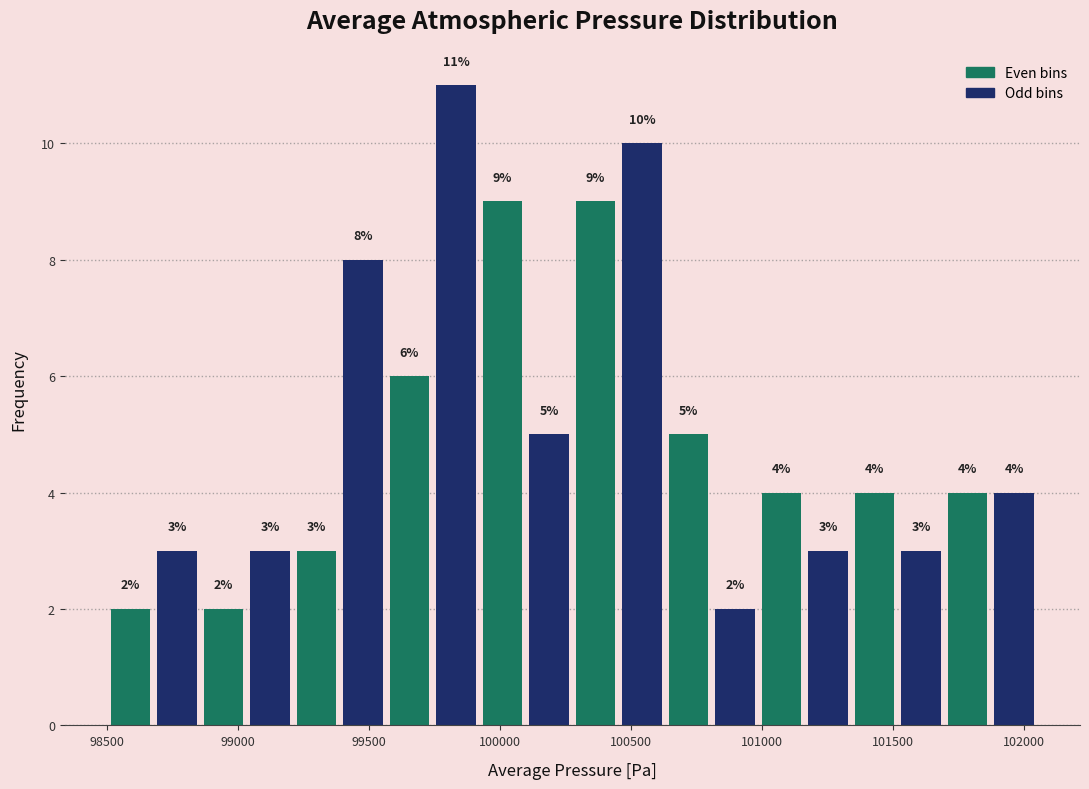

Read against the x-axis, roughly where is the centre of the tallest bar?

99850